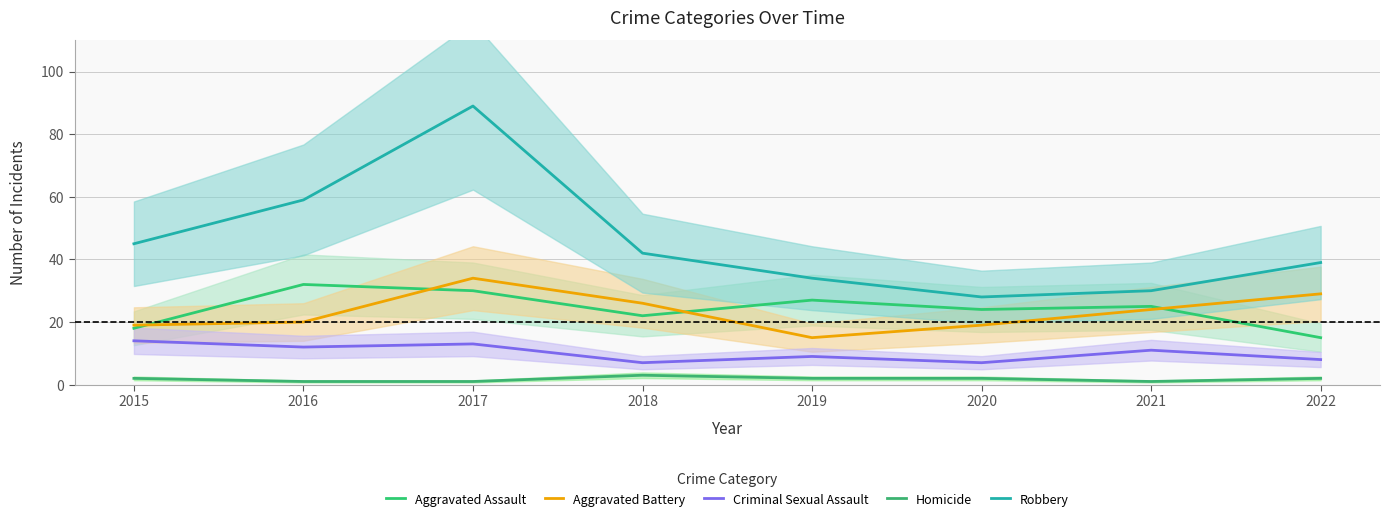

Which series has the largest total across all categories?

Robbery